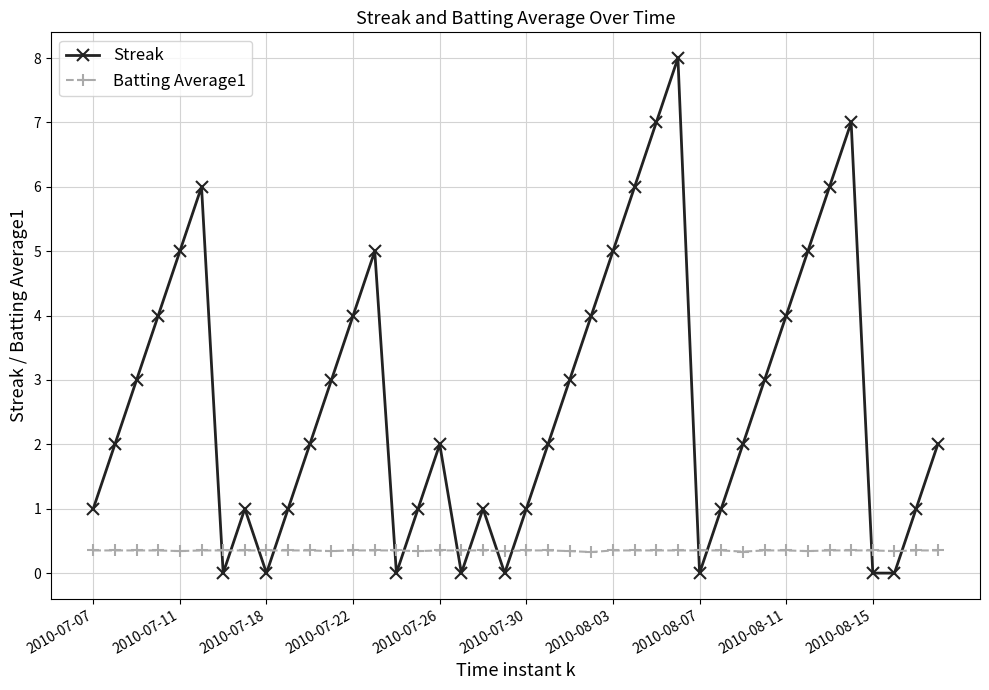

Which series has the largest total across all categories?

Streak